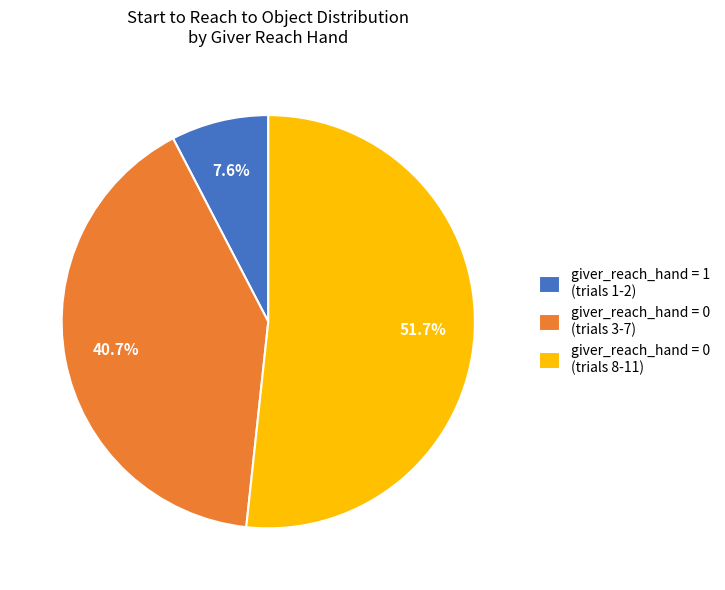

How many segments does this pie chart have?

3